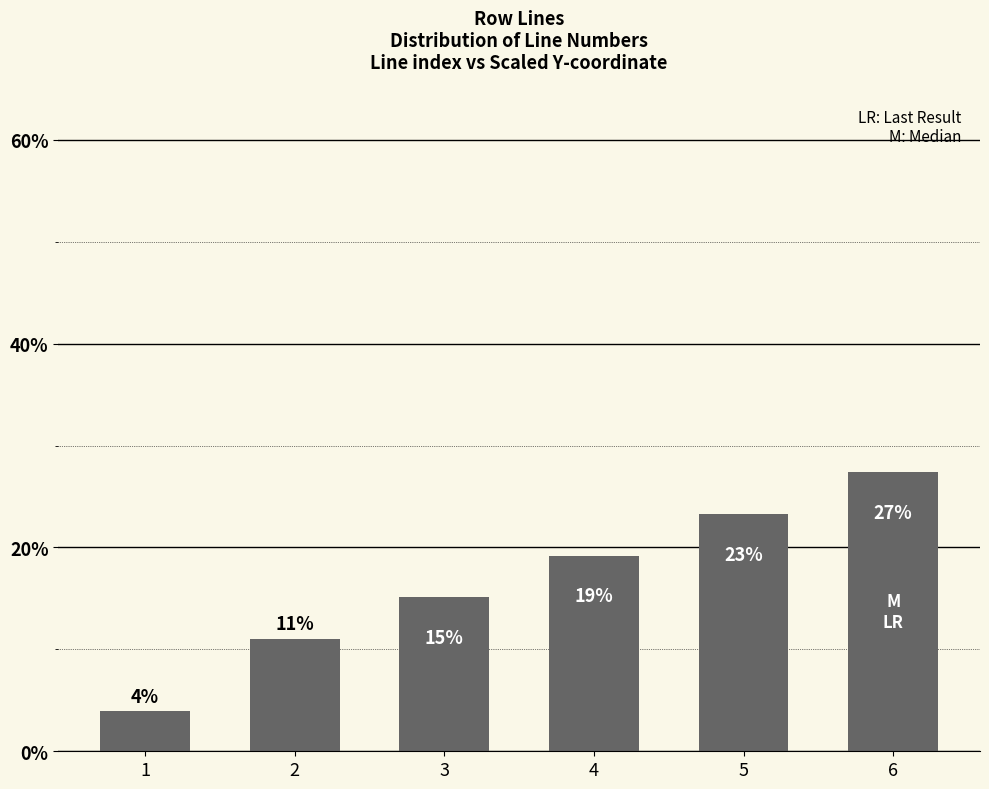

What is the value of the 5th bar from the left?

23.3